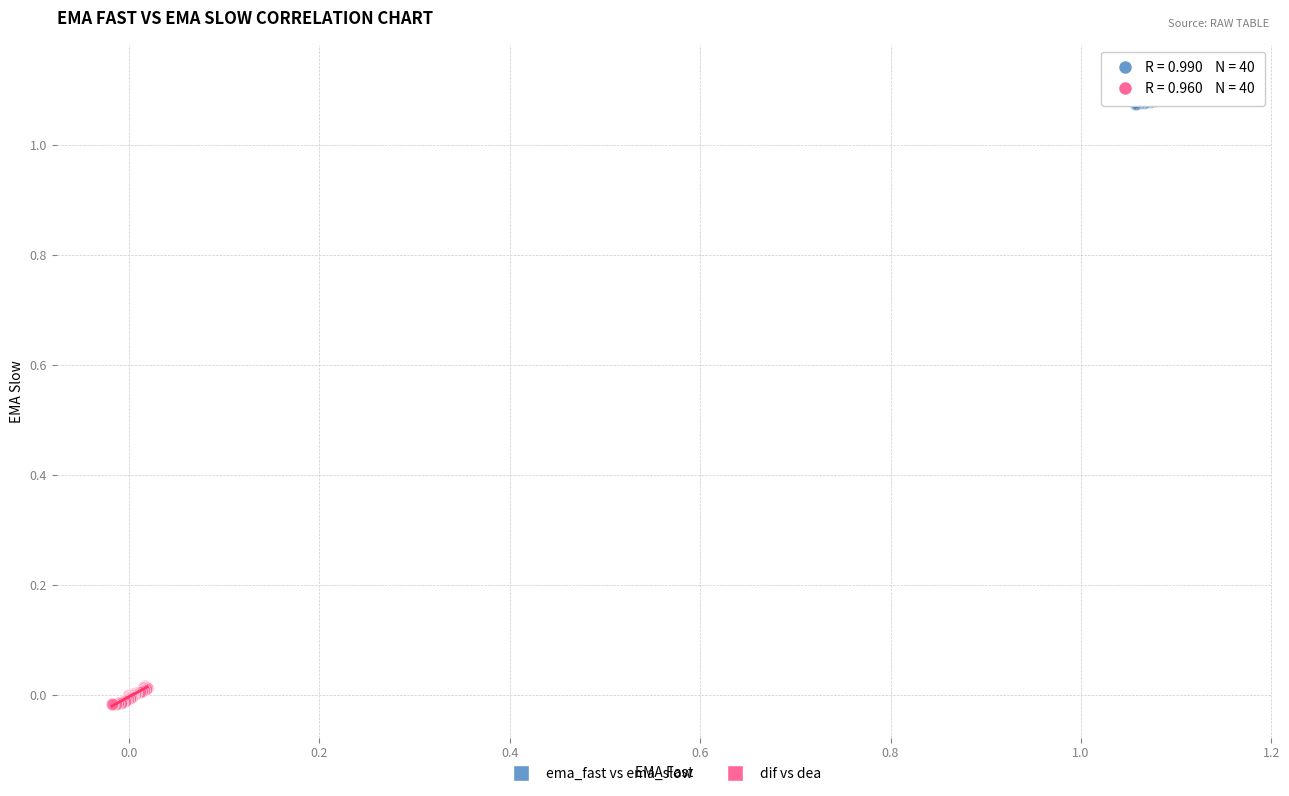

Which series contains the lowest Y value?

dif vs dea